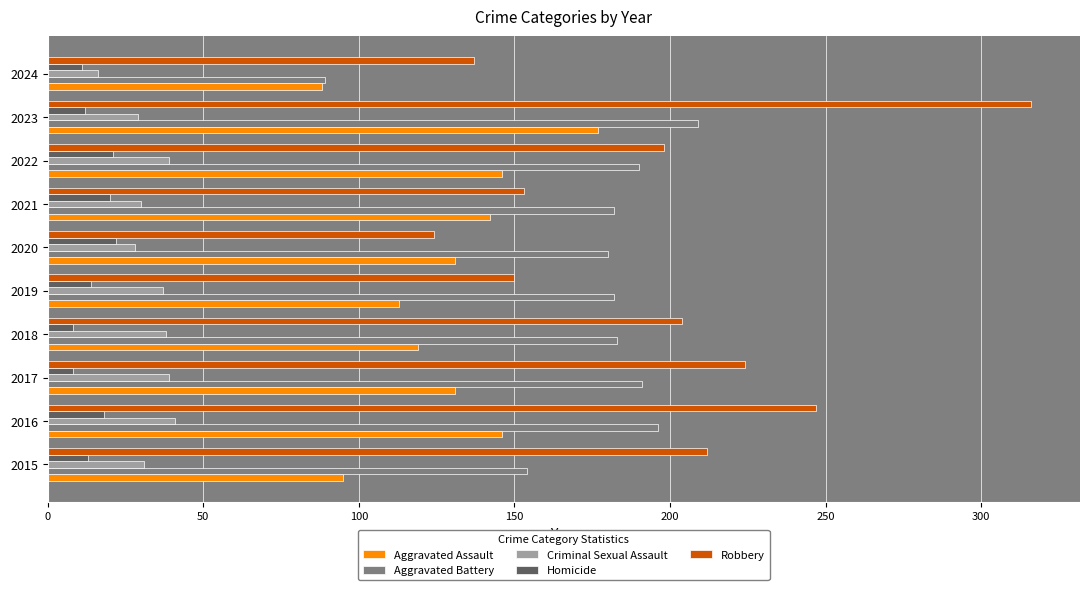

At which category is the sum across all series the highest?

2023